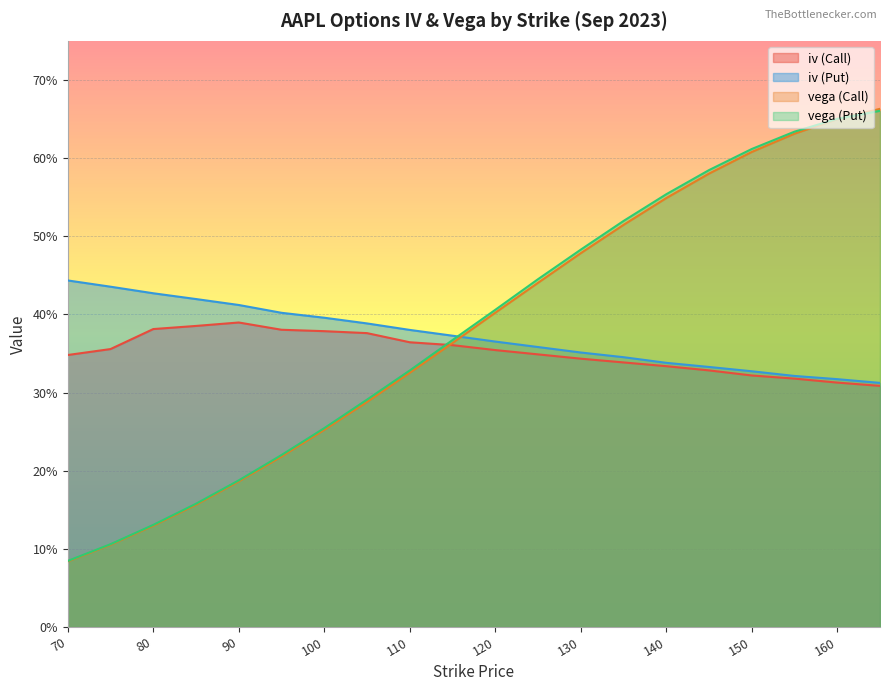

What is the difference between the maximum and second lowest values in the vega (Call) series?

0.6